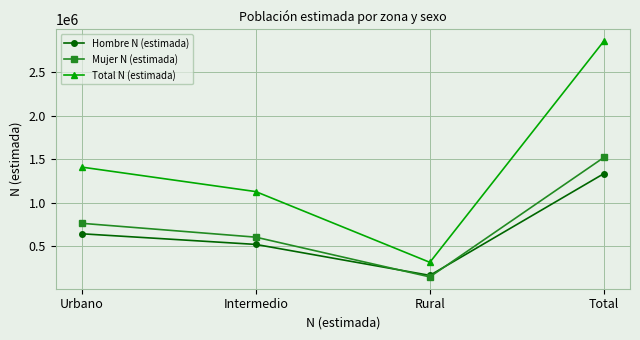

Which series has the widest spread of values?

Total N (estimada)